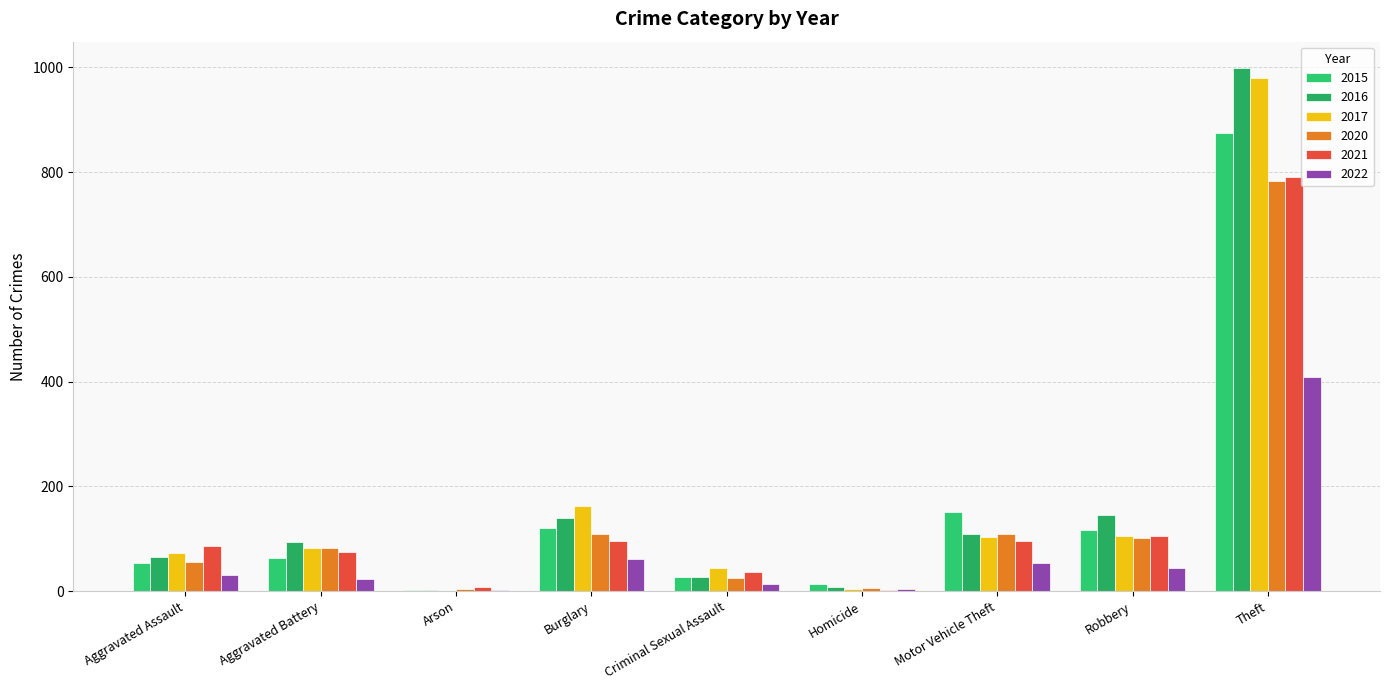

Which series changed the most between Burglary and Criminal Sexual Assault?

2017